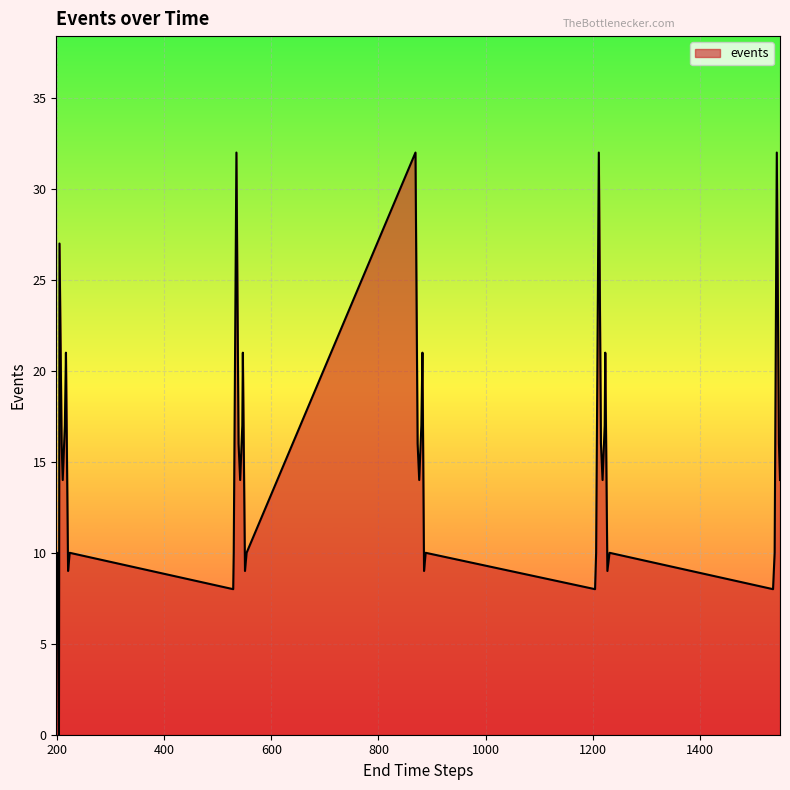

How many distinct data groups are displayed?

1